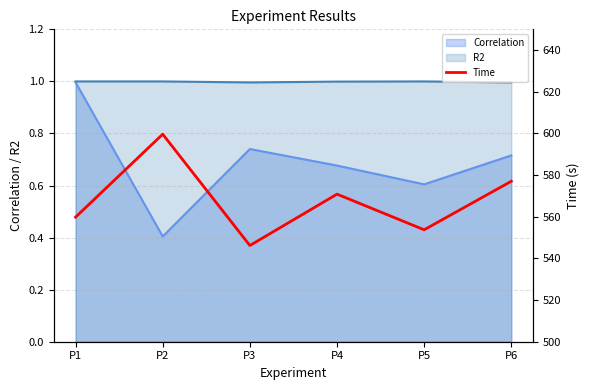

How many data points does each series have?

6